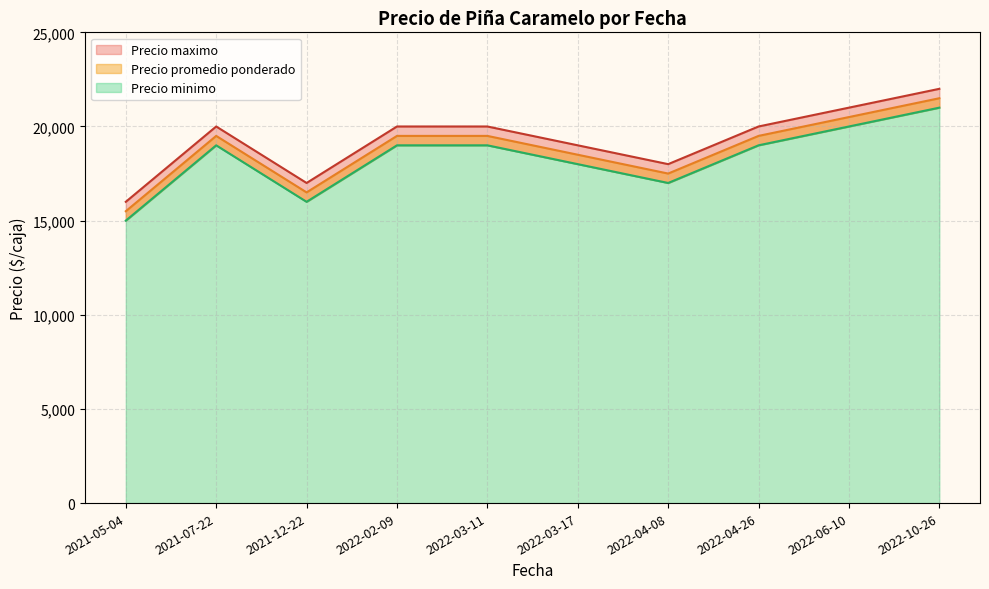

Does the chart have visible grid lines?

Yes